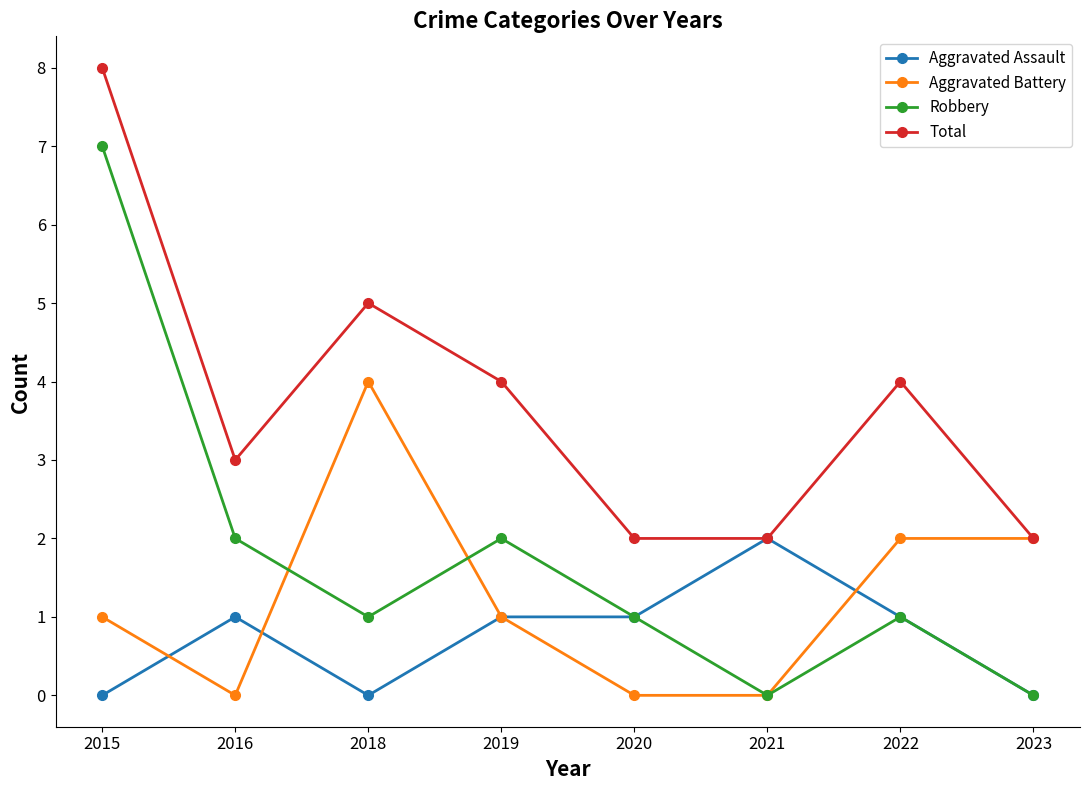

What is the average value of the Aggravated Assault series?

1